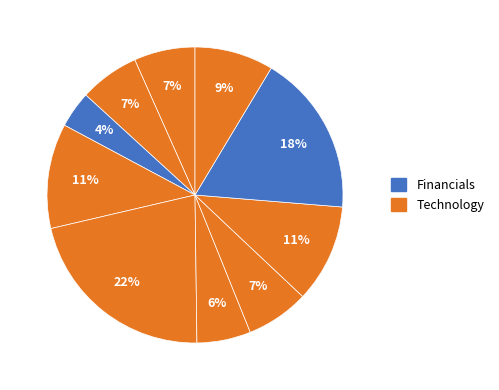

Count the number of slices in the pie.

10